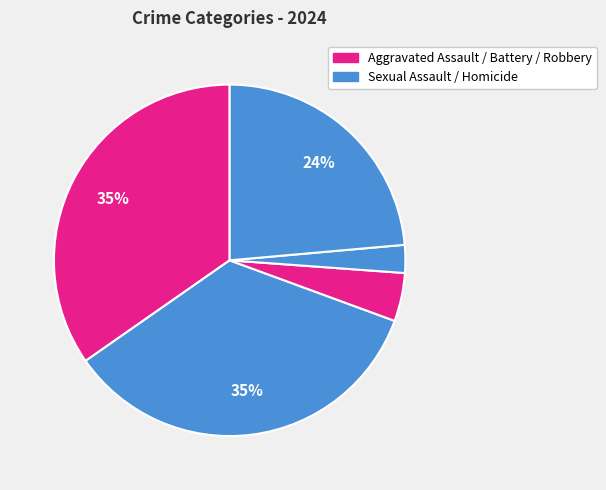

How many segments does this pie chart have?

5